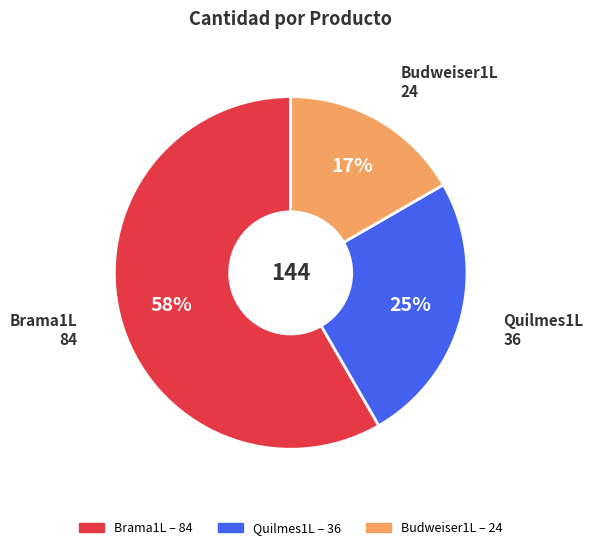

The Brama1L slice represents 71% of the pie. True or false?

False